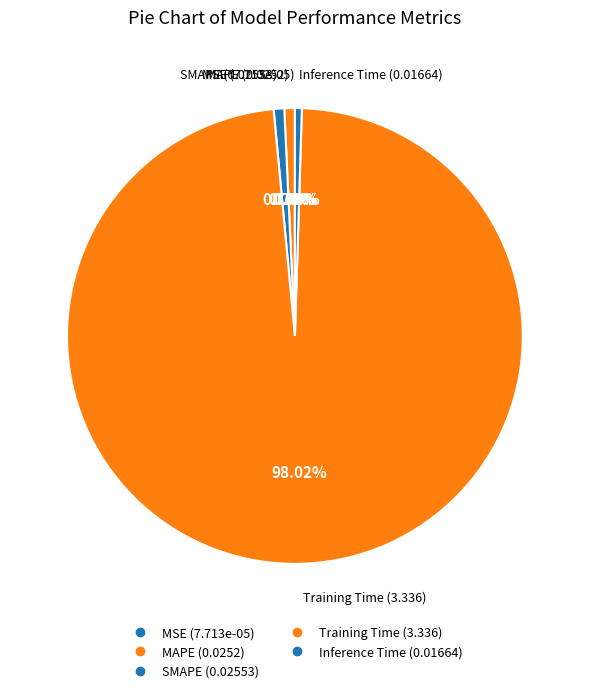

How many segments does this pie chart have?

5